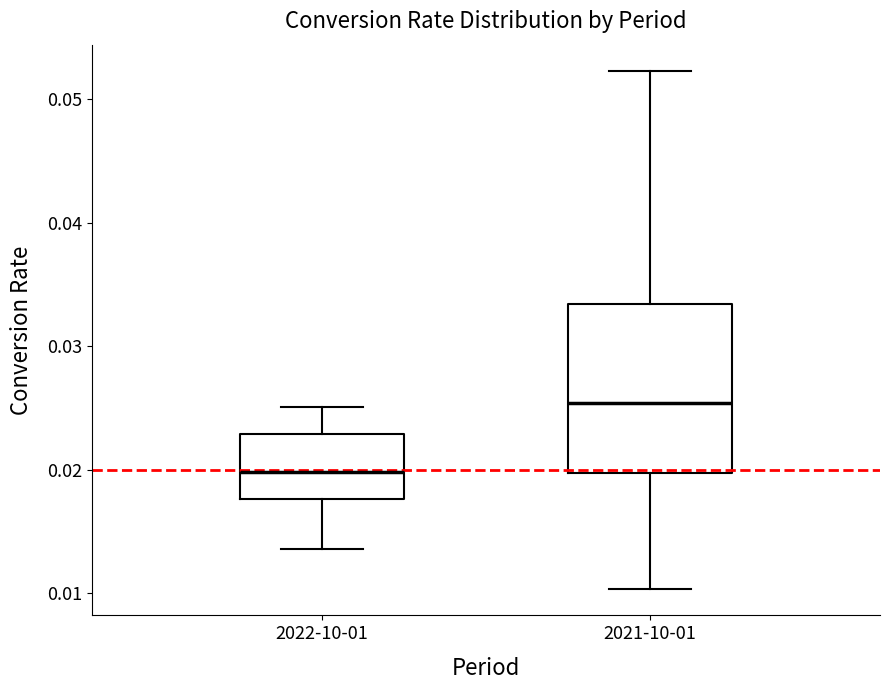

Which box's median line is the lowest?

2022-10-01